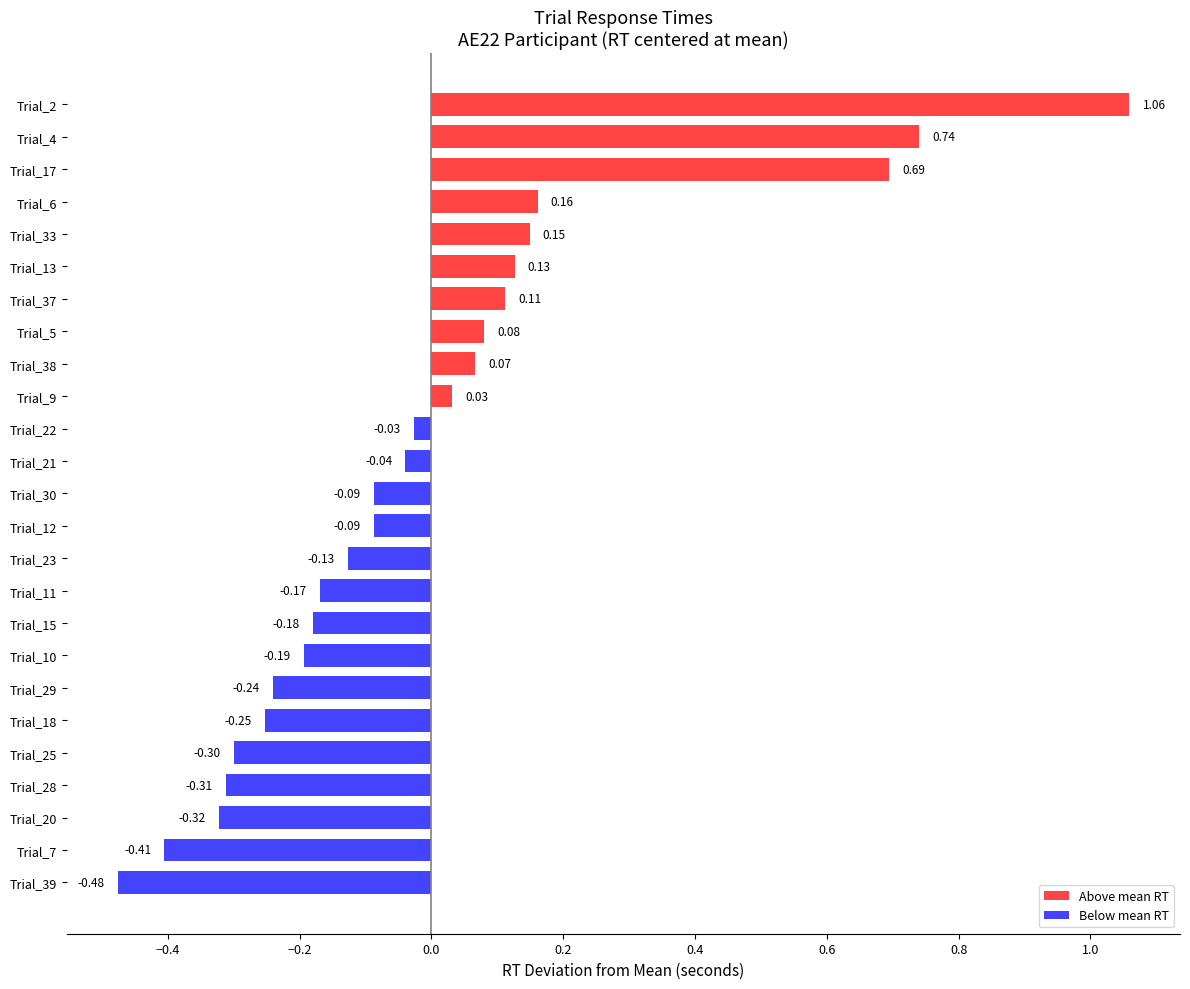

What is the change in value from Trial_12 to Trial_33?

+0.2